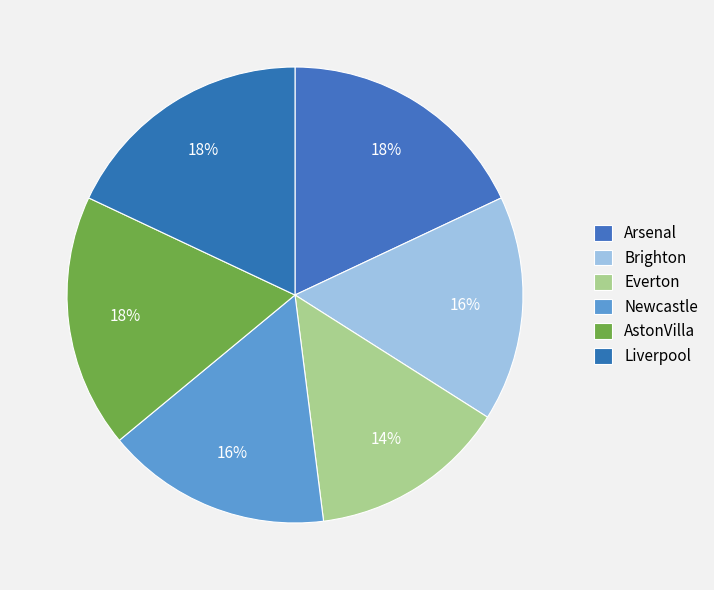

Which slice is the largest?

Arsenal